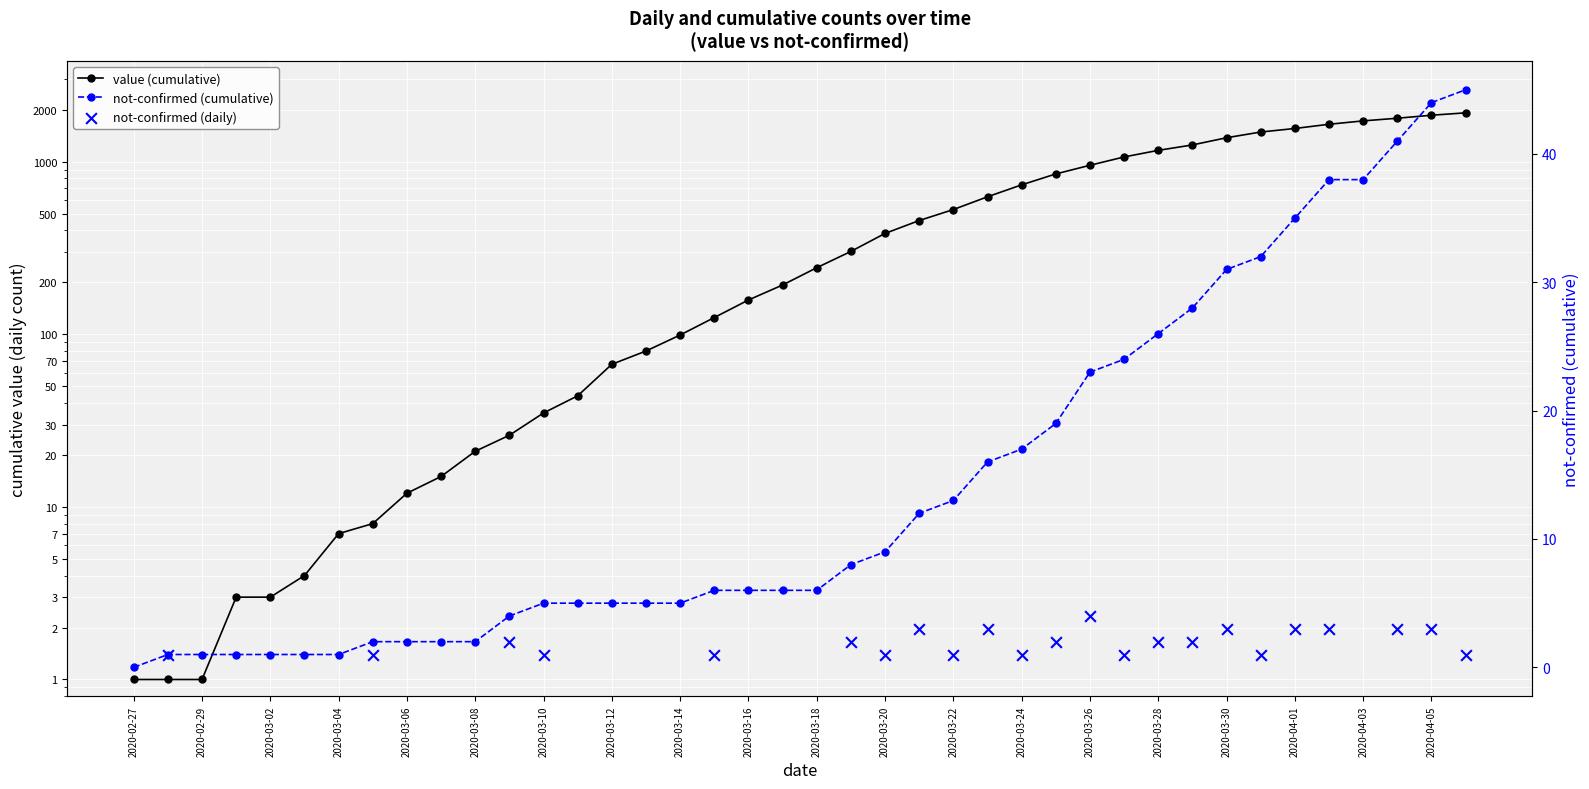

Is the value of not-confirmed (daily) at 2020-03-12 greater than the value of not-confirmed (cumulative) at 37?

No